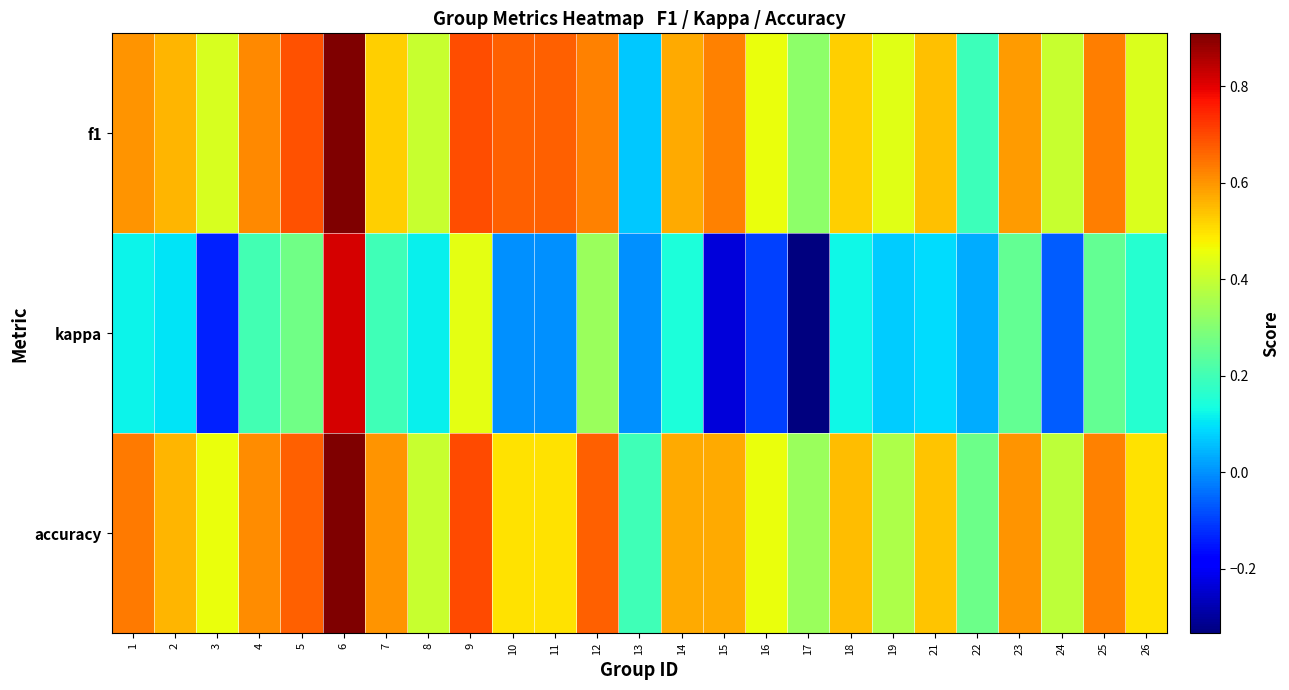

List the series in order of their peak value, lowest first.

kappa, f1, accuracy